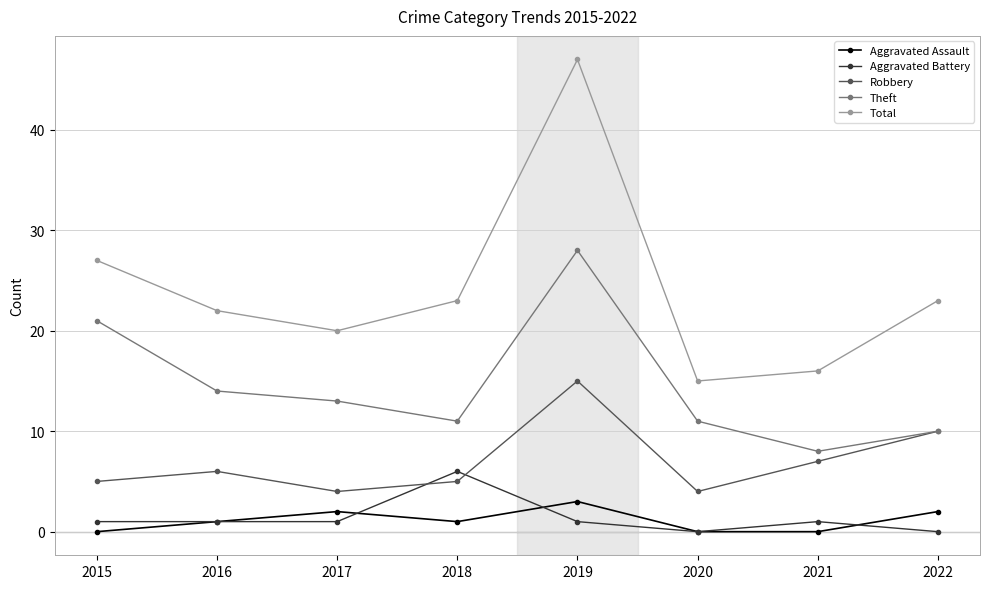

True or false: Theft and Aggravated Assault cross at least once.

False